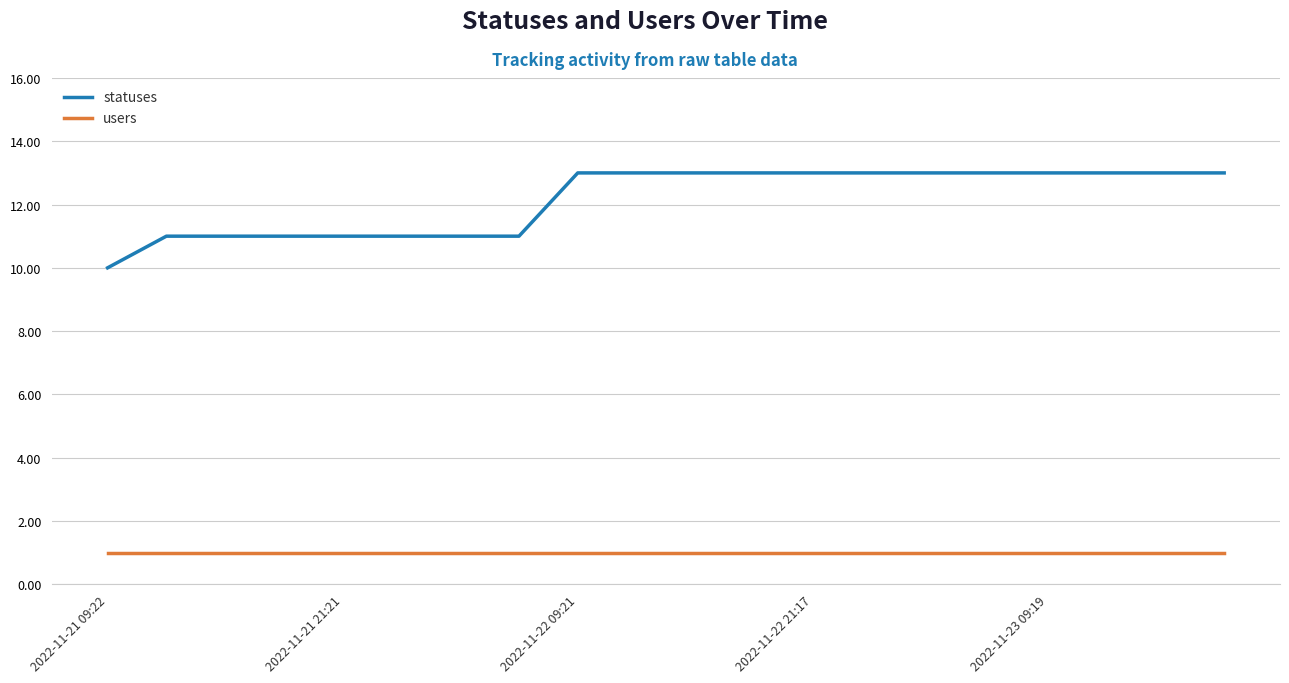

Rank the series by their maximum value, from lowest to highest.

users, statuses